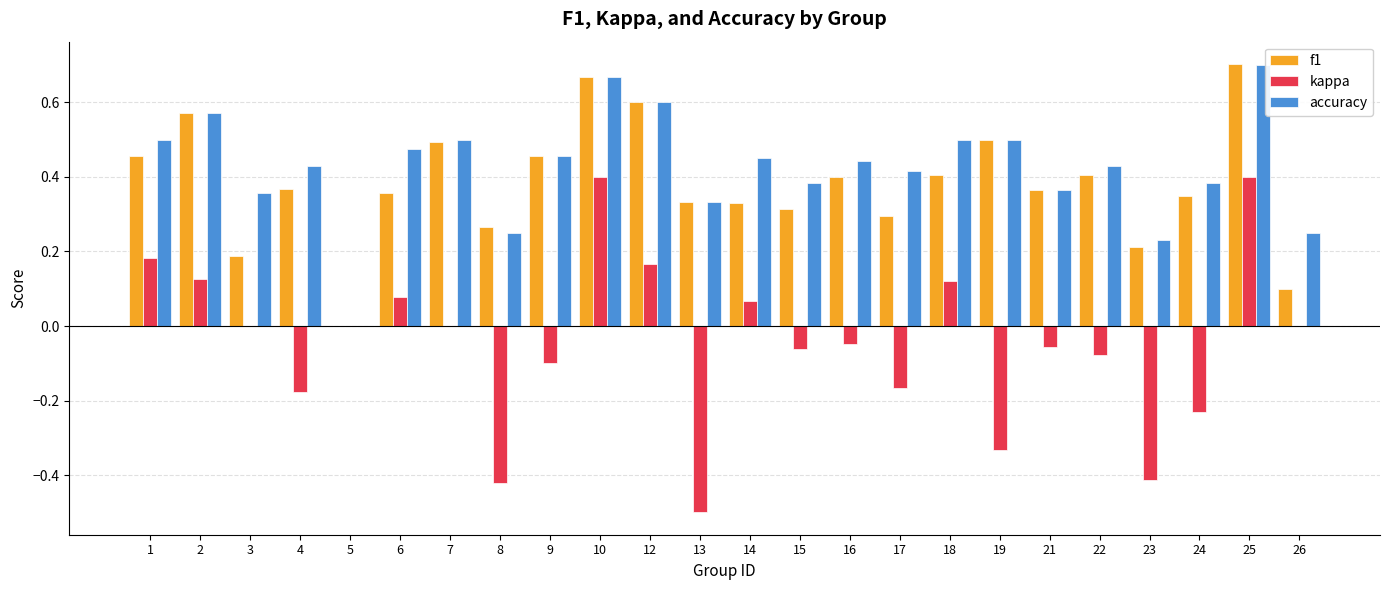

Is the value of accuracy at 16 greater than the value of f1 at 3?

Yes